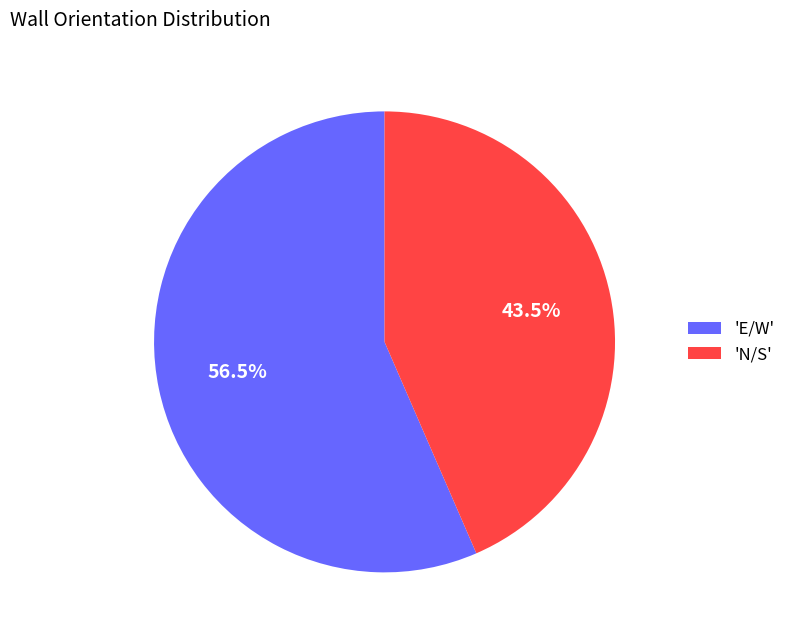

What percentage do 'N/S' and 'E/W' together represent?

100.0%